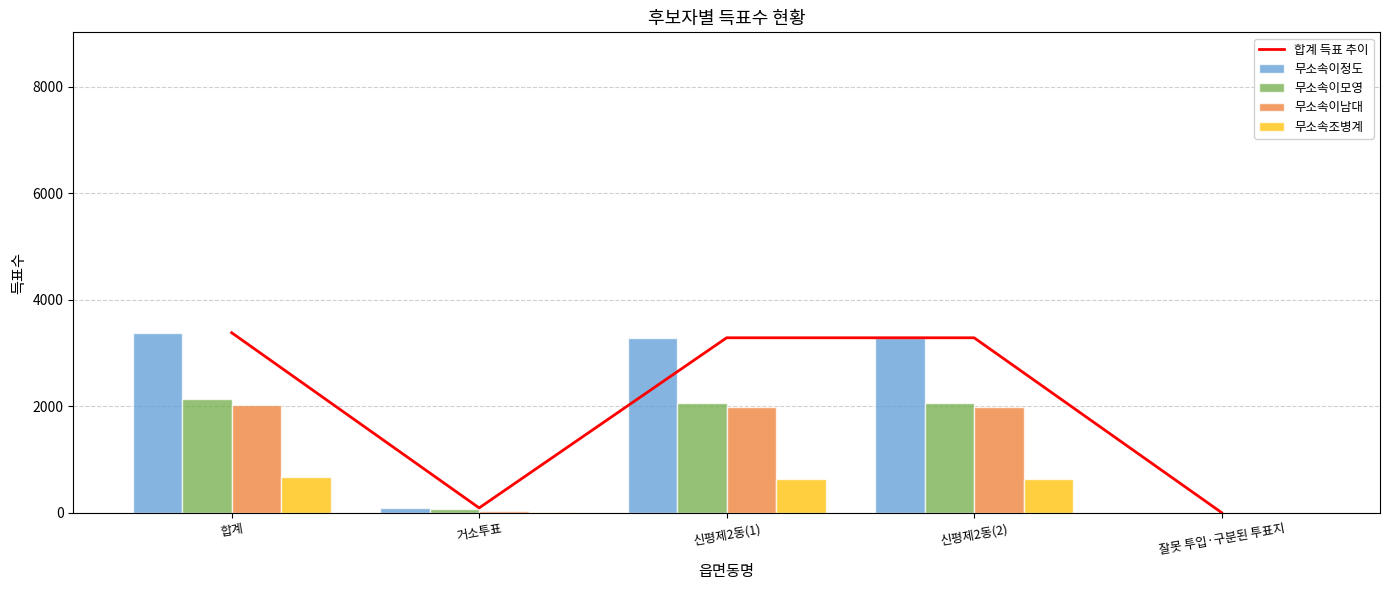

Which has a higher value, 신평제2동(1) or 신평제2동(2)?

신평제2동(1)